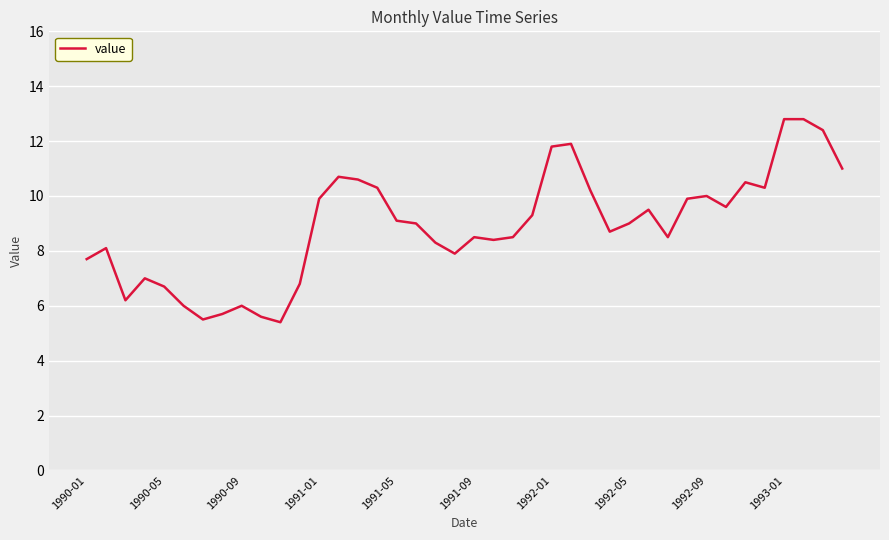

What is the greatest value displayed?

12.8